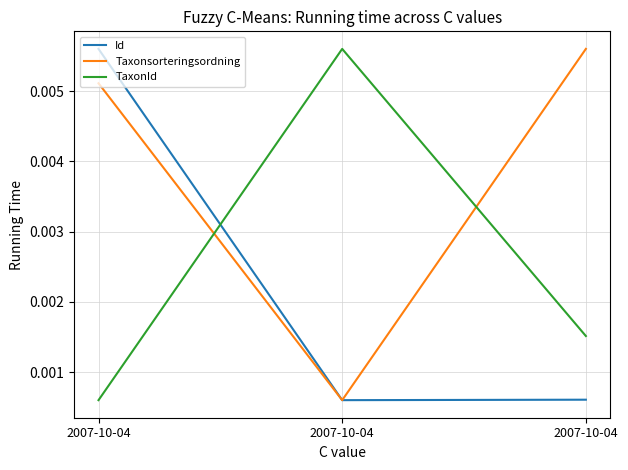

The value of TaxonId at 2007-10-04 is 0.0. True or false?

False